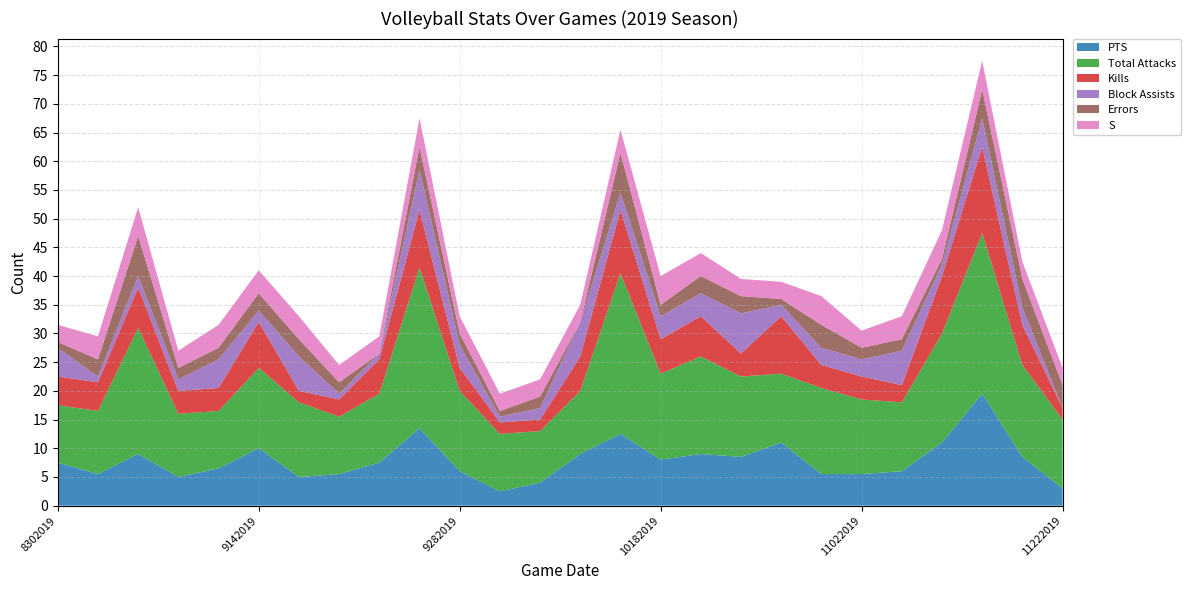

Reading left to right, list all the values displayed in this chart.

PTS: 8302019=7.5	8312019=5.5	9062019=9.0	9072019=5.0	9132019=6.5	9142019=10.0	9172019=5.0	9202019=5.5	9212019=7.5	9272019=13.5	9282019=6.0	10042019=2.5	10052019=4.0	10112019=9.0	10132019=12.5	10182019=8.0	10192019=9.0	10252019=8.5	10262019=11.0	11012019=5.5	11022019=5.5	11082019=6.0	11102019=11.0	11142019=19.5	11152019=8.5	11222019=3.0
Total Attacks: 8302019=10.0	8312019=11.0	9062019=22.0	9072019=11.0	9132019=10.0	9142019=14.0	9172019=13.0	9202019=10.0	9212019=12.0	9272019=28.0	9282019=14.0	10042019=10.0	10052019=9.0	10112019=11.0	10132019=28.0	10182019=15.0	10192019=17.0	10252019=14.0	10262019=12.0	11012019=15.0	11022019=13.0	11082019=12.0	11102019=19.0	11142019=28.0	11152019=16.0	11222019=12.0
Kills: 8302019=5.0	8312019=5.0	9062019=7.0	9072019=4.0	9132019=4.0	9142019=8.0	9172019=2.0	9202019=3.0	9212019=6.0	9272019=10.0	9282019=4.0	10042019=2.0	10052019=2.0	10112019=6.0	10132019=11.0	10182019=6.0	10192019=7.0	10252019=4.0	10262019=10.0	11012019=4.0	11022019=4.0	11082019=3.0	11102019=10.0	11142019=15.0	11152019=7.0	11222019=2.0
Block Assists: 8302019=5.0	8312019=1.0	9062019=2.0	9072019=2.0	9132019=5.0	9142019=2.0	9172019=6.0	9202019=1.0	9212019=1.0	9272019=7.0	9282019=4.0	10042019=1.0	10052019=2.0	10112019=6.0	10132019=3.0	10182019=4.0	10192019=4.0	10252019=7.0	10262019=2.0	11012019=3.0	11022019=3.0	11082019=6.0	11102019=2.0	11142019=5.0	11152019=3.0	11222019=0.0
Errors: 8302019=1.0	8312019=3.0	9062019=7.0	9072019=2.0	9132019=2.0	9142019=3.0	9172019=3.0	9202019=2.0	9212019=0.0	9272019=4.0	9282019=2.0	10042019=1.0	10052019=2.0	10112019=0.0	10132019=7.0	10182019=2.0	10192019=3.0	10252019=3.0	10262019=1.0	11012019=4.0	11022019=2.0	11082019=2.0	11102019=1.0	11142019=5.0	11152019=5.0	11222019=4.0
S: 8302019=3.0	8312019=4.0	9062019=5.0	9072019=3.0	9132019=4.0	9142019=4.0	9172019=4.0	9202019=3.0	9212019=3.0	9272019=5.0	9282019=3.0	10042019=3.0	10052019=3.0	10112019=3.0	10132019=4.0	10182019=5.0	10192019=4.0	10252019=3.0	10262019=3.0	11012019=5.0	11022019=3.0	11082019=4.0	11102019=5.0	11142019=5.0	11152019=3.0	11222019=3.0